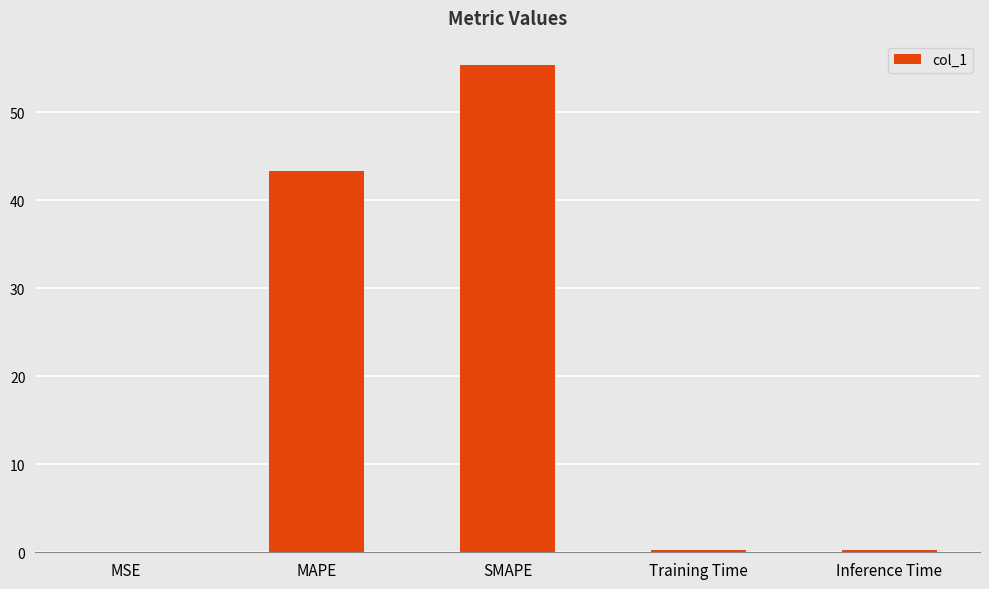

What is the change in value from MSE to Training Time?

+0.2